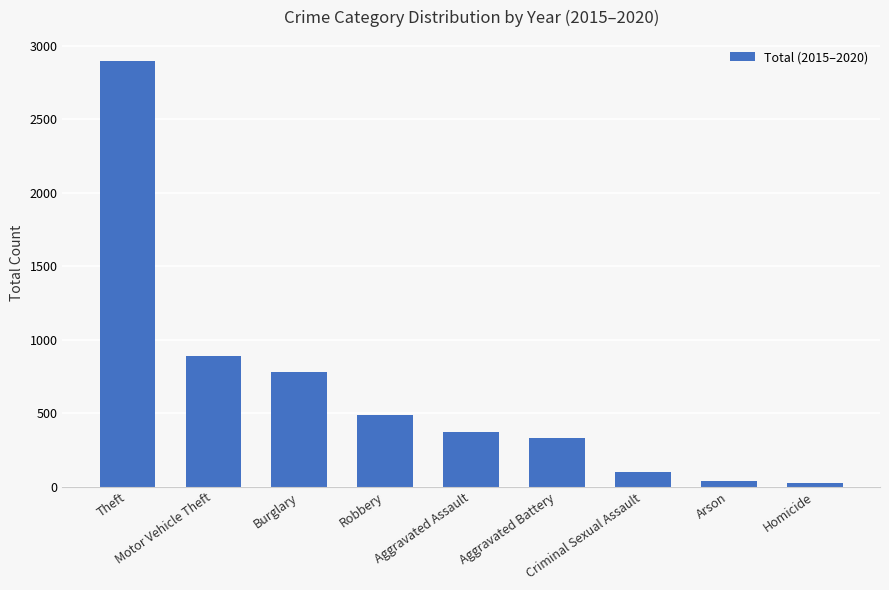

The value at Aggravated Battery is 518. True or false?

False